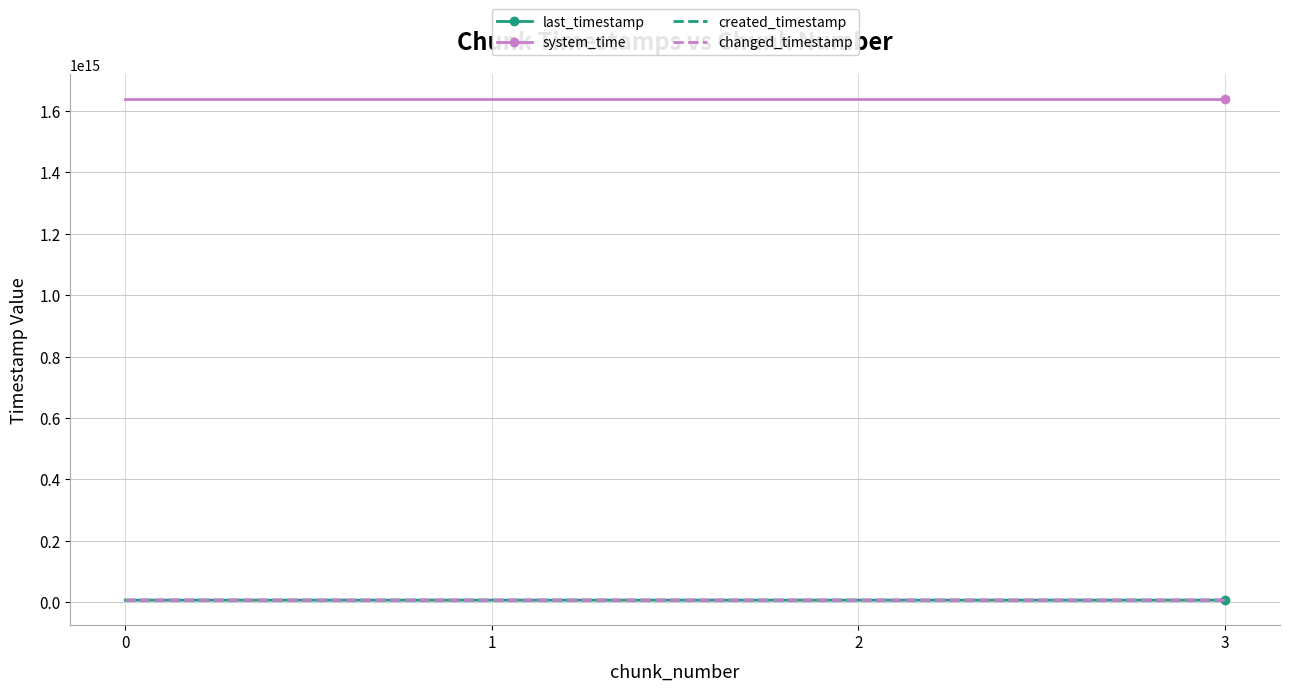

True or false: created_timestamp and changed_timestamp cross at least once.

False